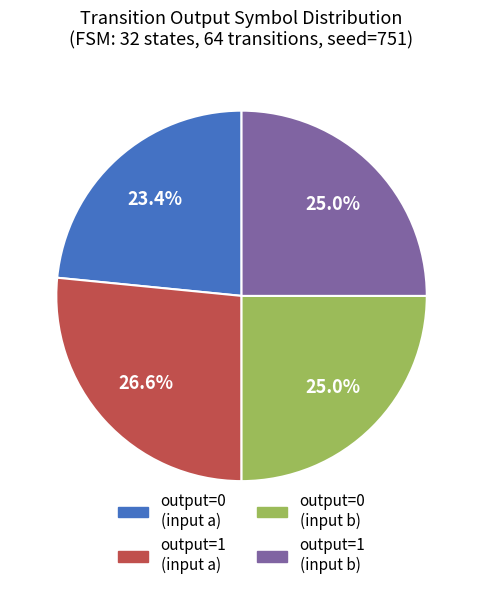

Is there any slice that represents more than half of the pie?

No